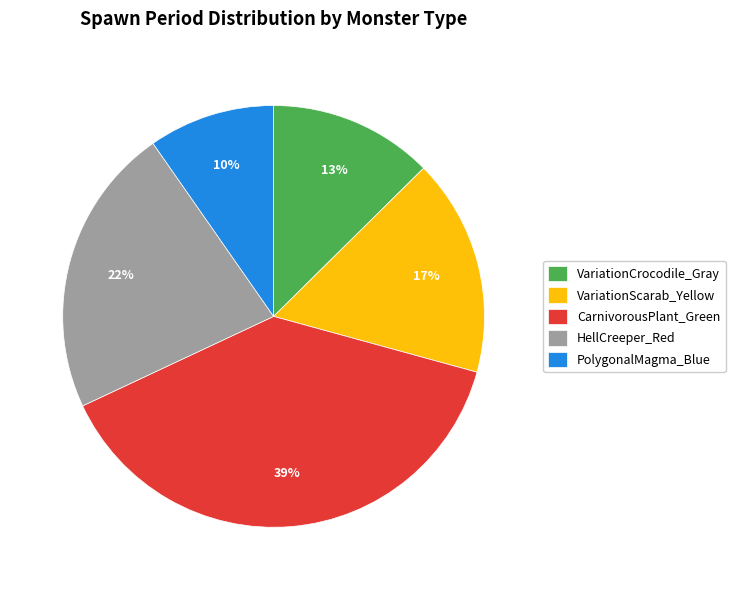

To the nearest percent, what is the combined percentage of HellCreeper_Red and VariationScarab_Yellow?

39%